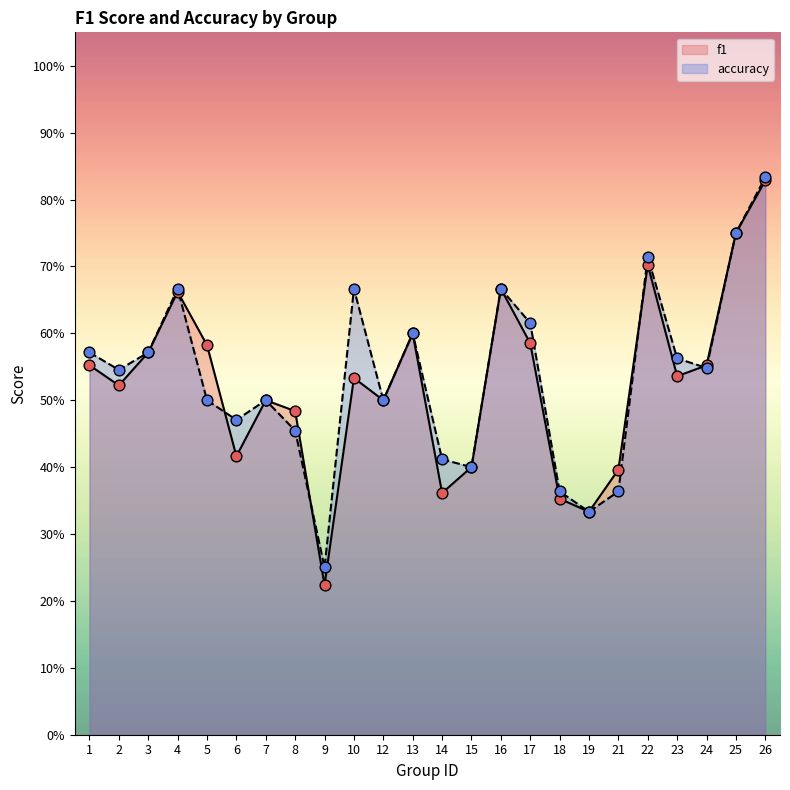

What are all the series names shown in the legend?

f1, accuracy